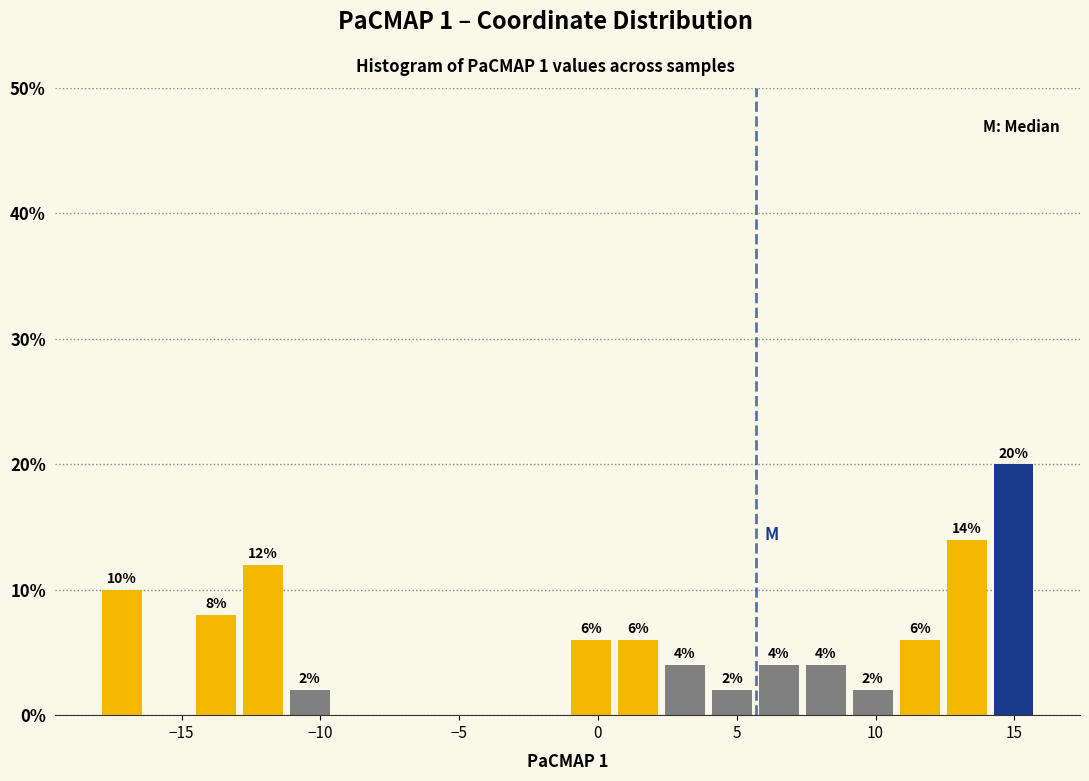

Around what value on the x-axis is the tallest bar? Give the approximate position of its centre, as read against the axis.

15.0